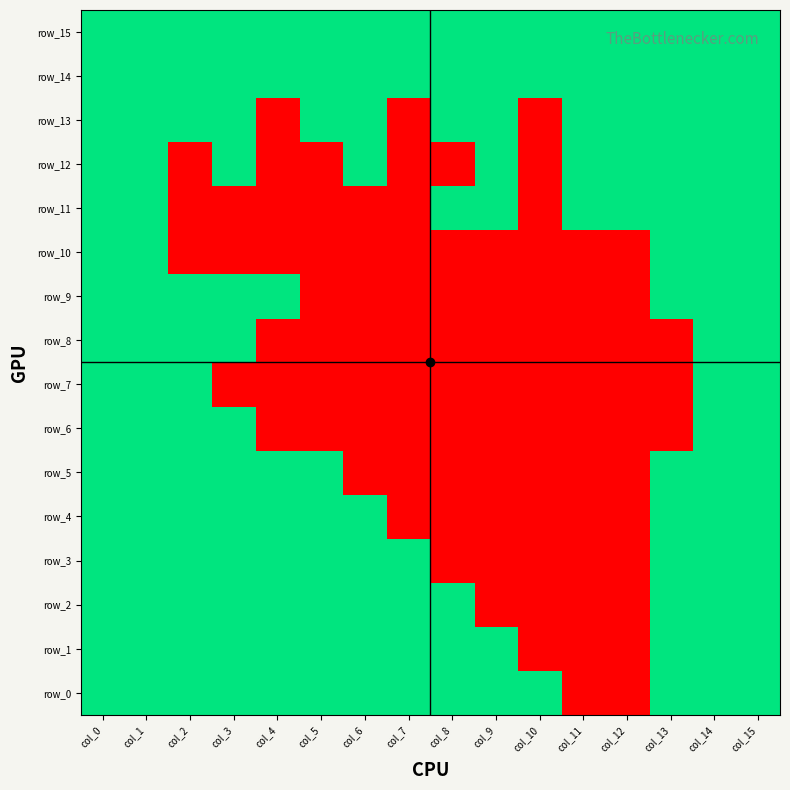

At how many categories does at least one series exceed 0?

16